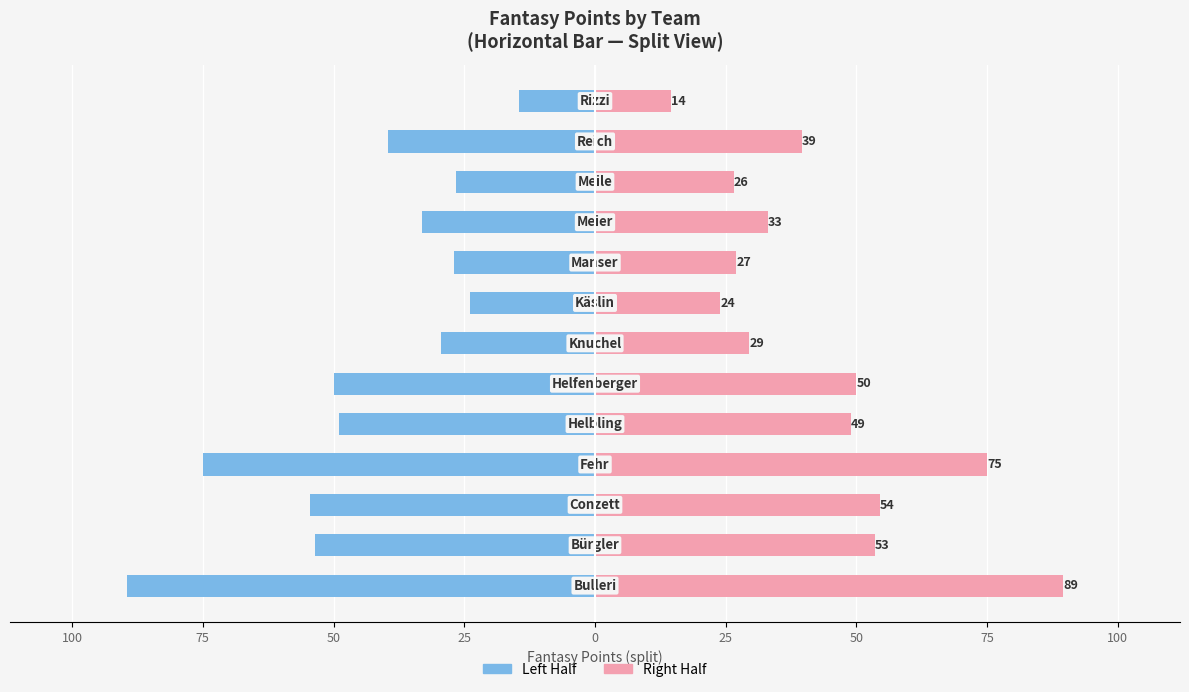

What is the difference between the highest and lowest values at 11?

79.0